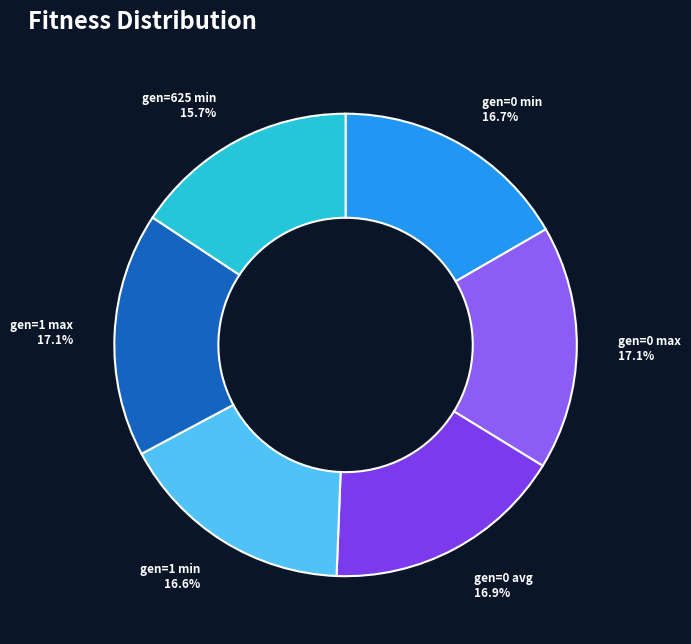

What percentage is the gen=625 min slice, to the nearest percent?

16%